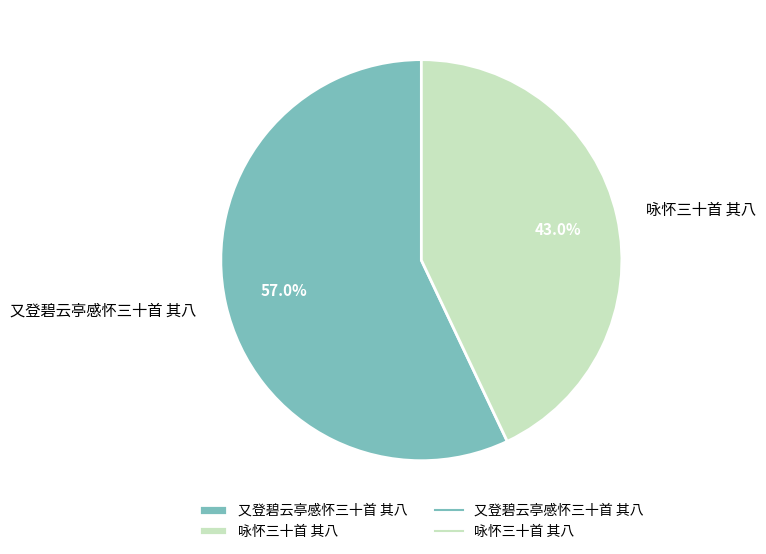

How many segments does this pie chart have?

2